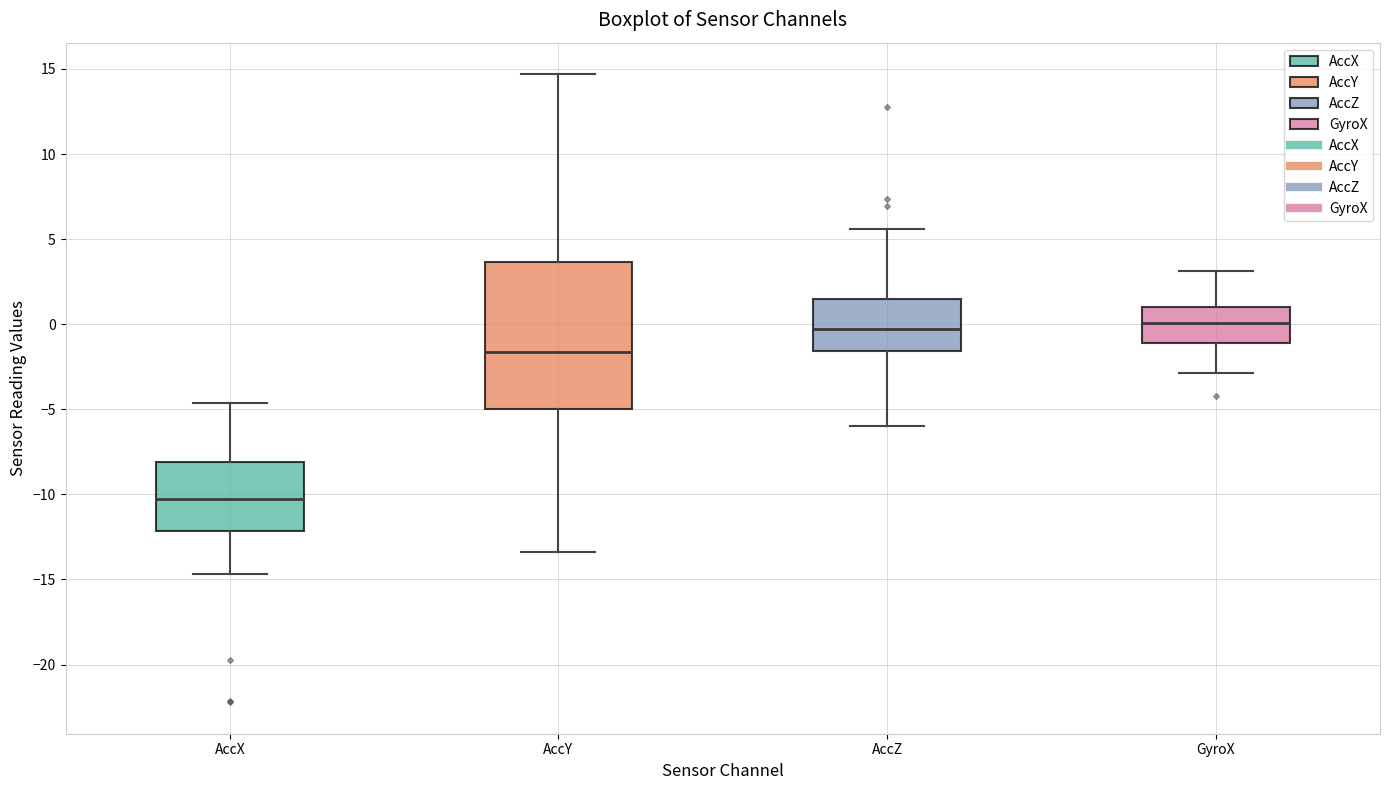

Where is the lower edge of the box for AccX on the y-axis? The values are not printed on the chart, so give them approximately, as read against the axis.

-12.0